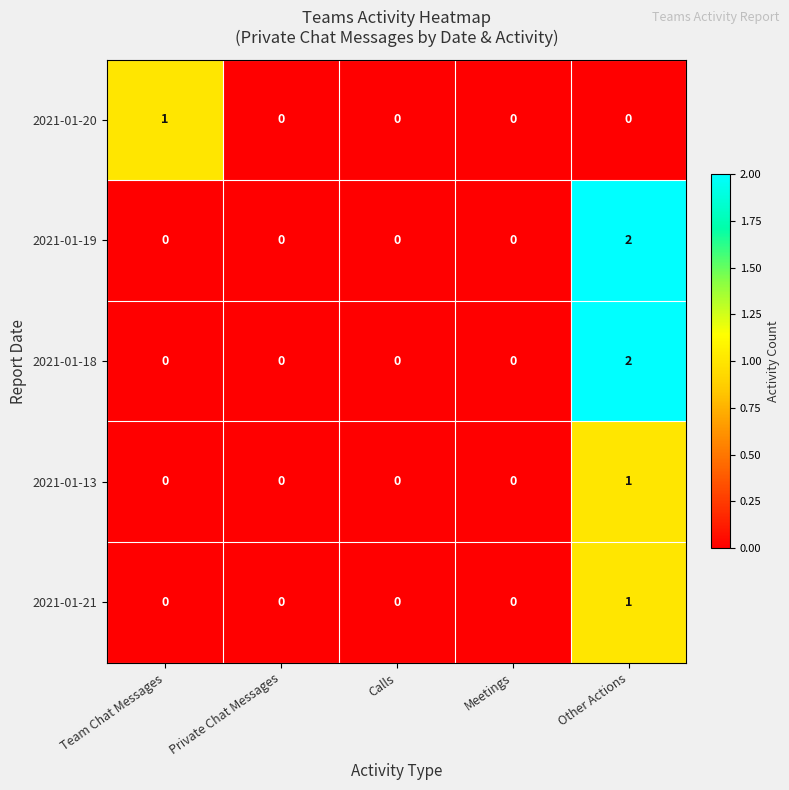

At which category is the sum across all series the highest?

Other Actions